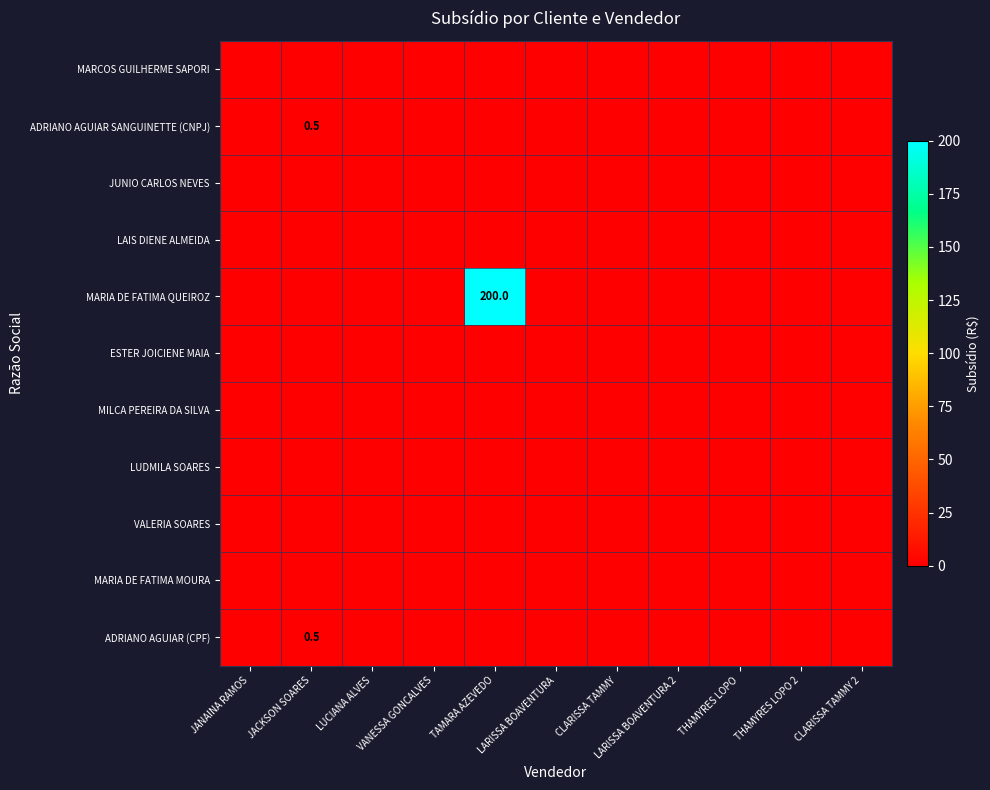

At which category is the sum across all series the highest?

TAMARA AZEVEDO